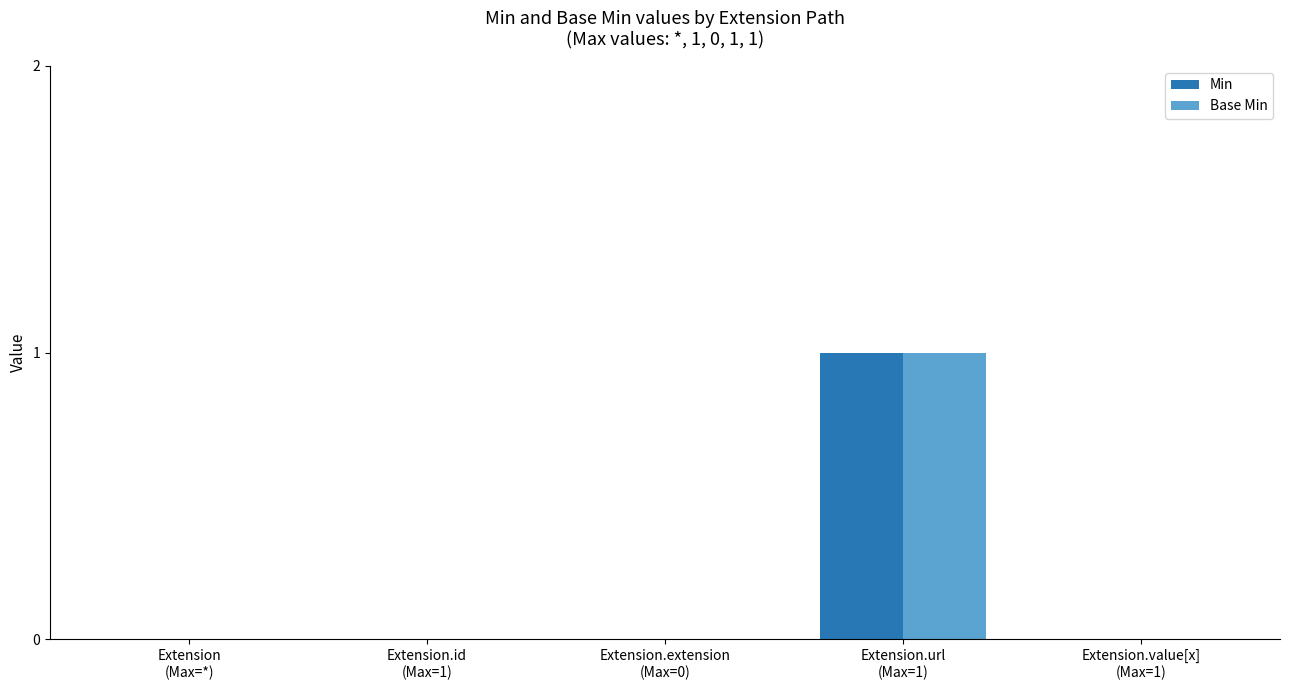

Are the bars grouped side by side (vs. stacked)?

Yes